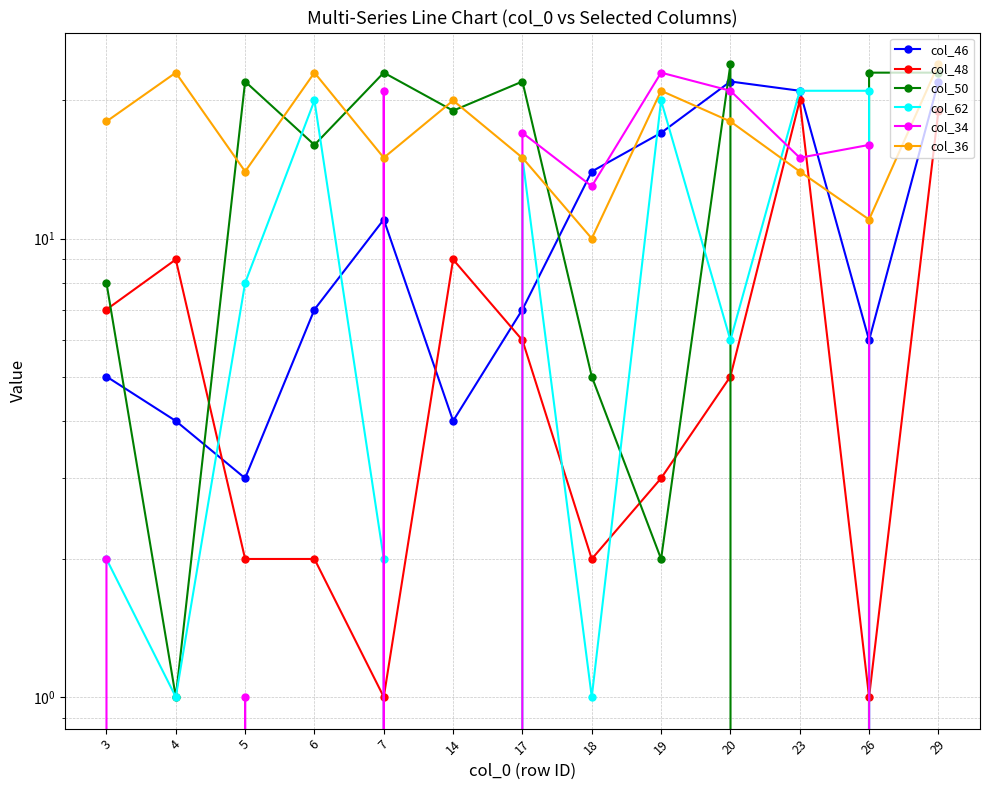

How many interior local peaks does the col_50 series have?

4